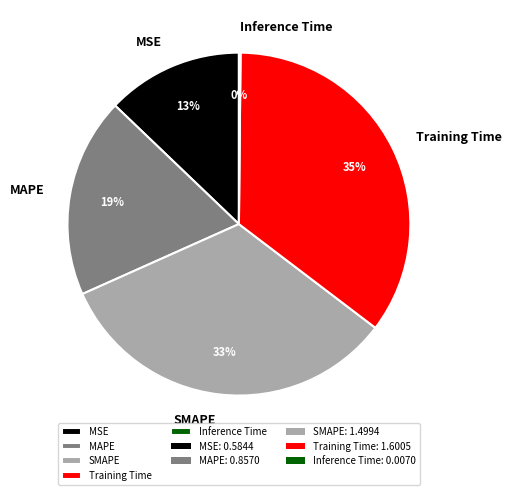

To the nearest percent, what portion does Training Time represent?

35%